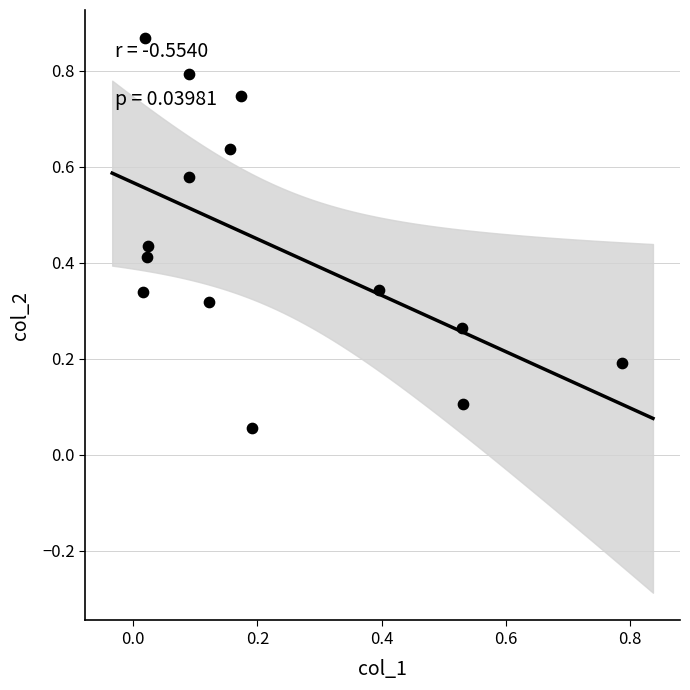

What is the range of X values (max minus min)?

0.8